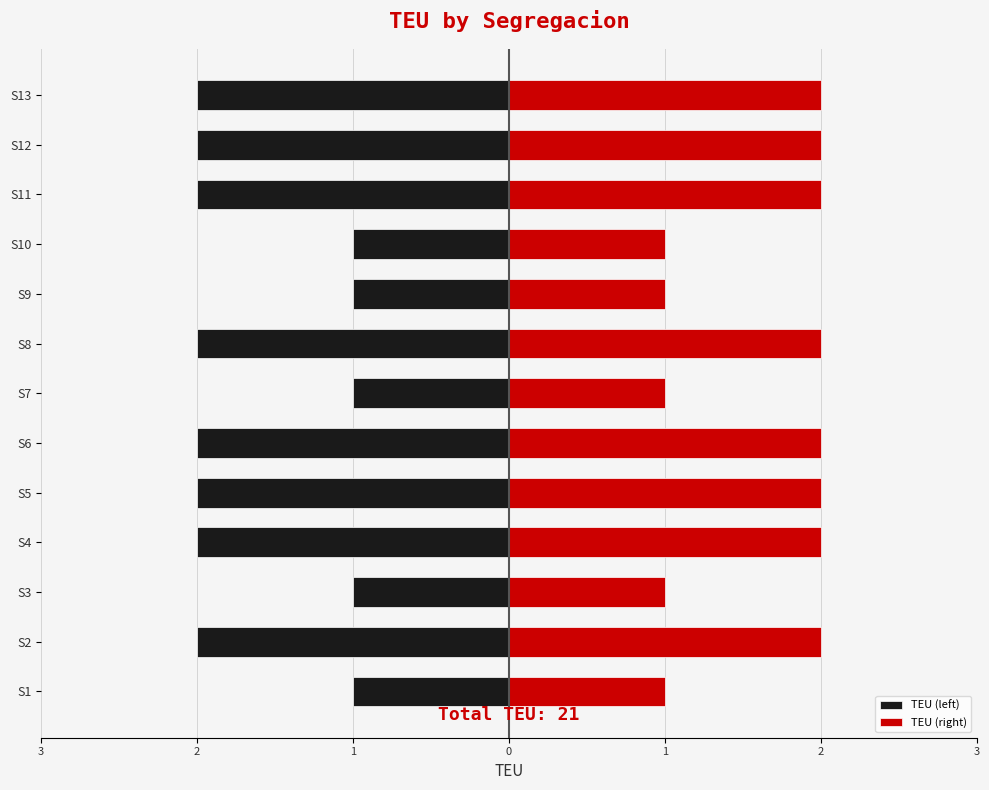

Is it true that TEU (right) equals 2 at S12?

True